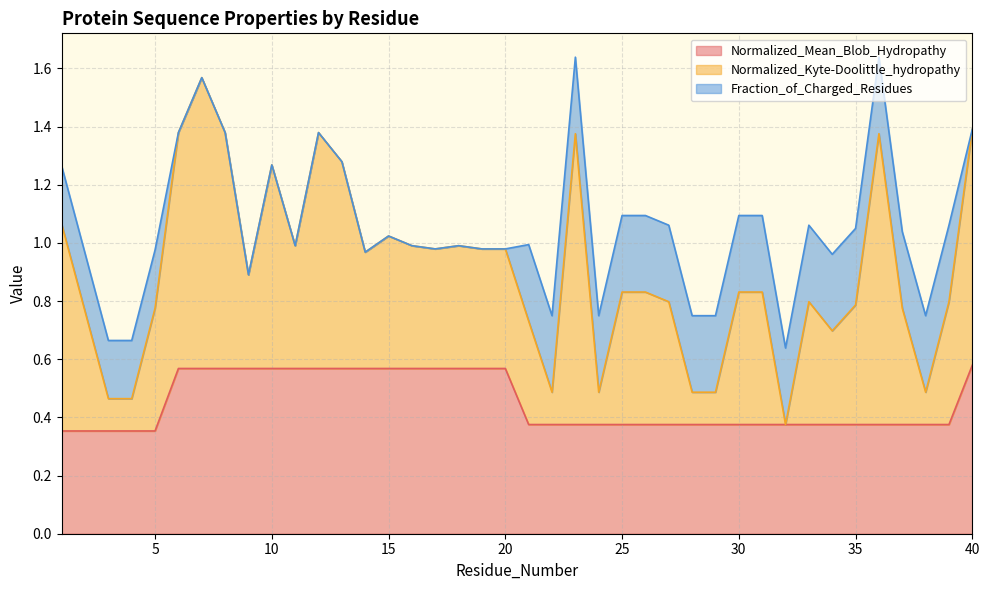

The Normalized_Mean_Blob_Hydropathy series shows 0.4 at 5. True or false?

True